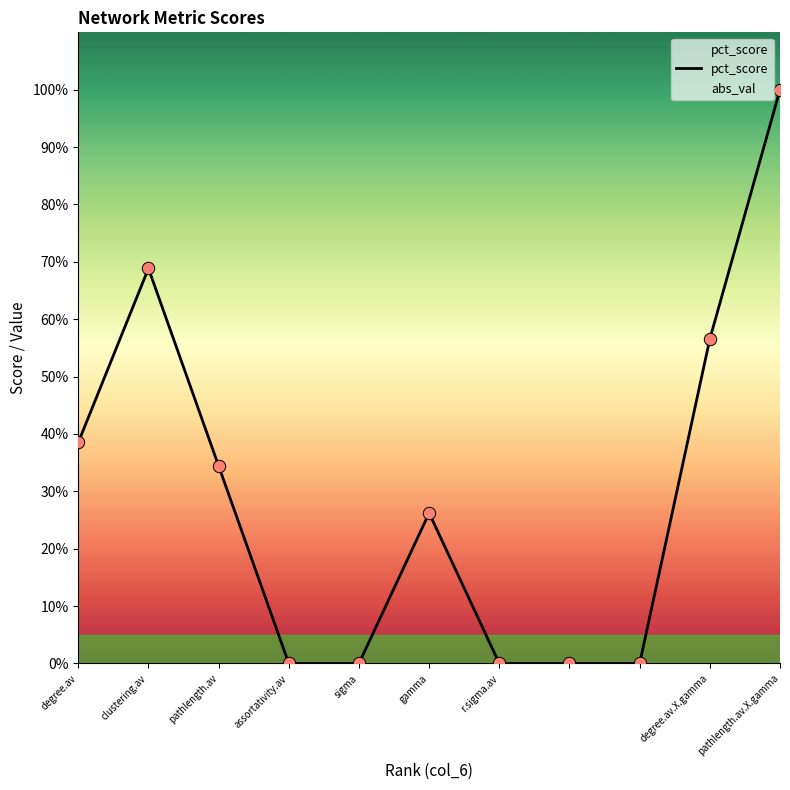

At which label does pct_score reach its peak?

pathlength.av.X.gamma